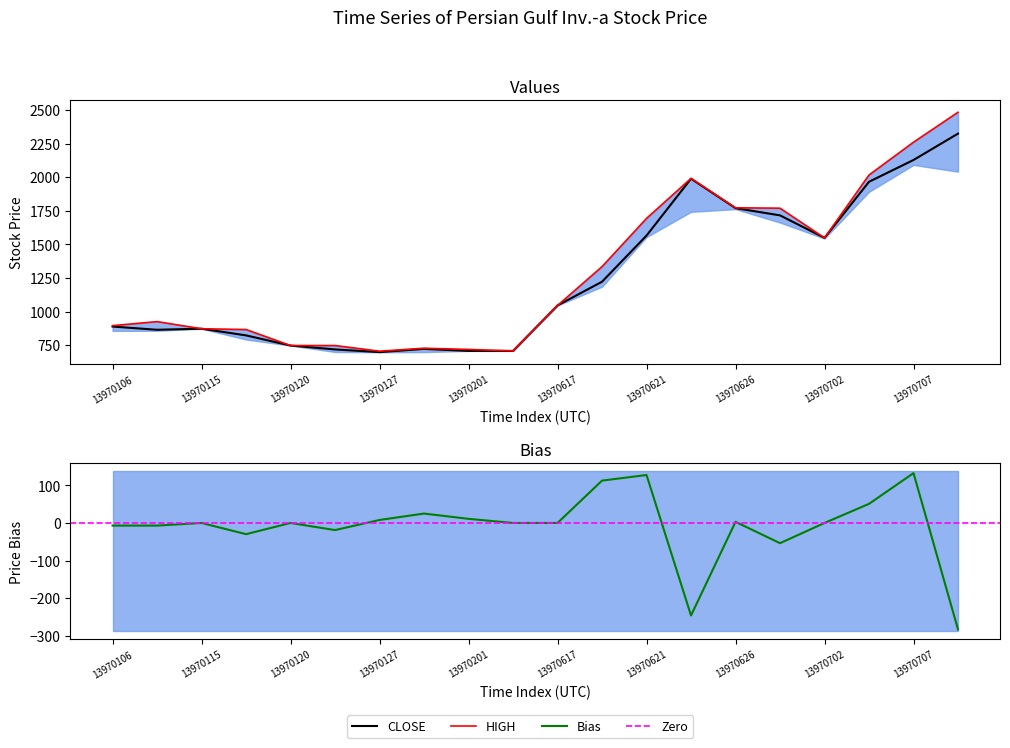

Which series ends up on top after the final intersection of HIGH and CLOSE?

HIGH